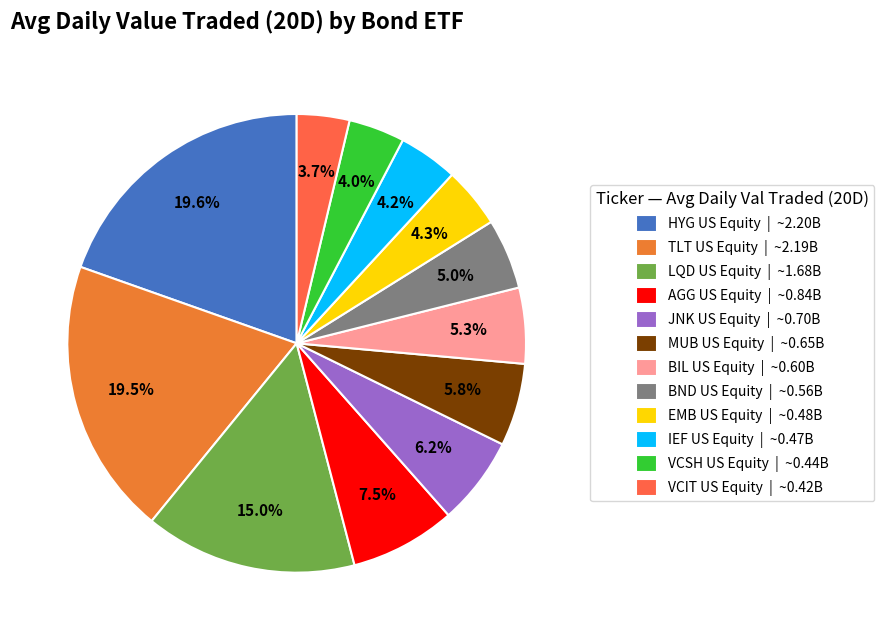

How many slices are in this pie chart?

12